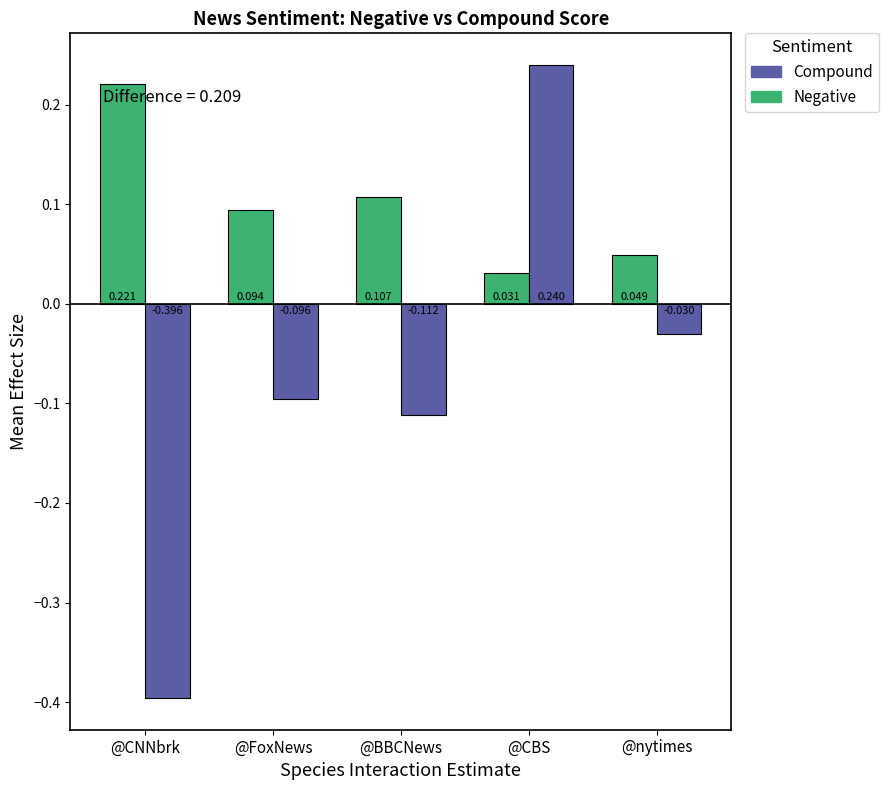

Between @CNNbrk and @nytimes, which series saw the biggest shift?

Compound